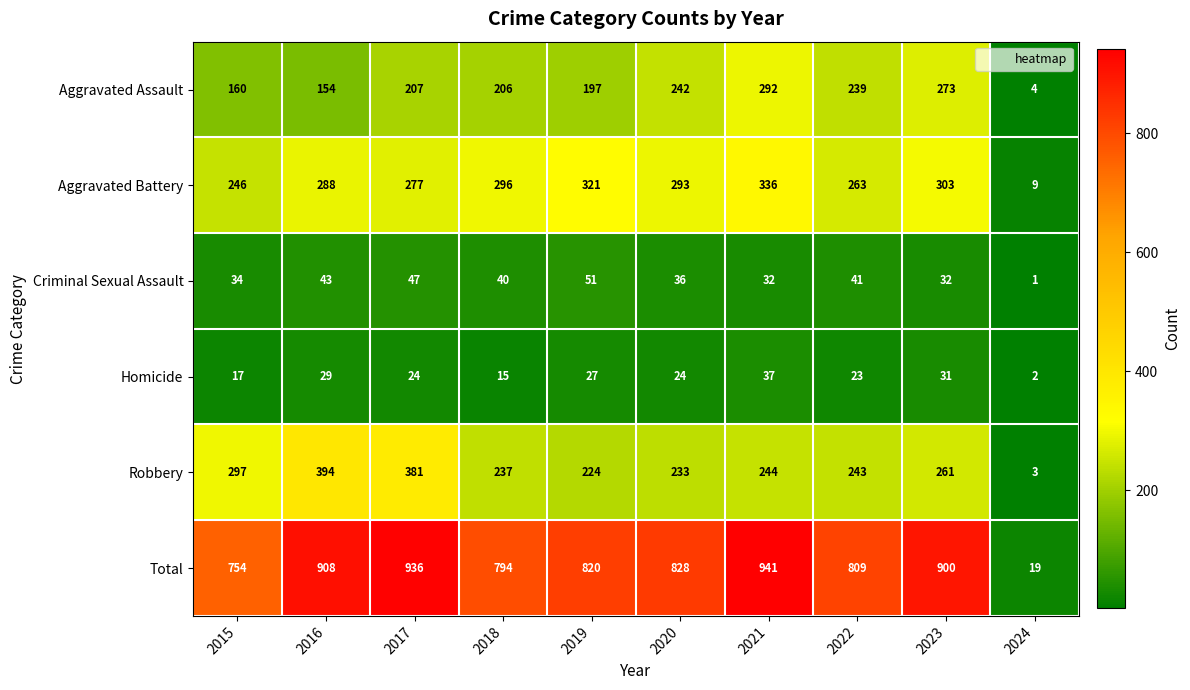

At how many categories does at least one series exceed 92?

9